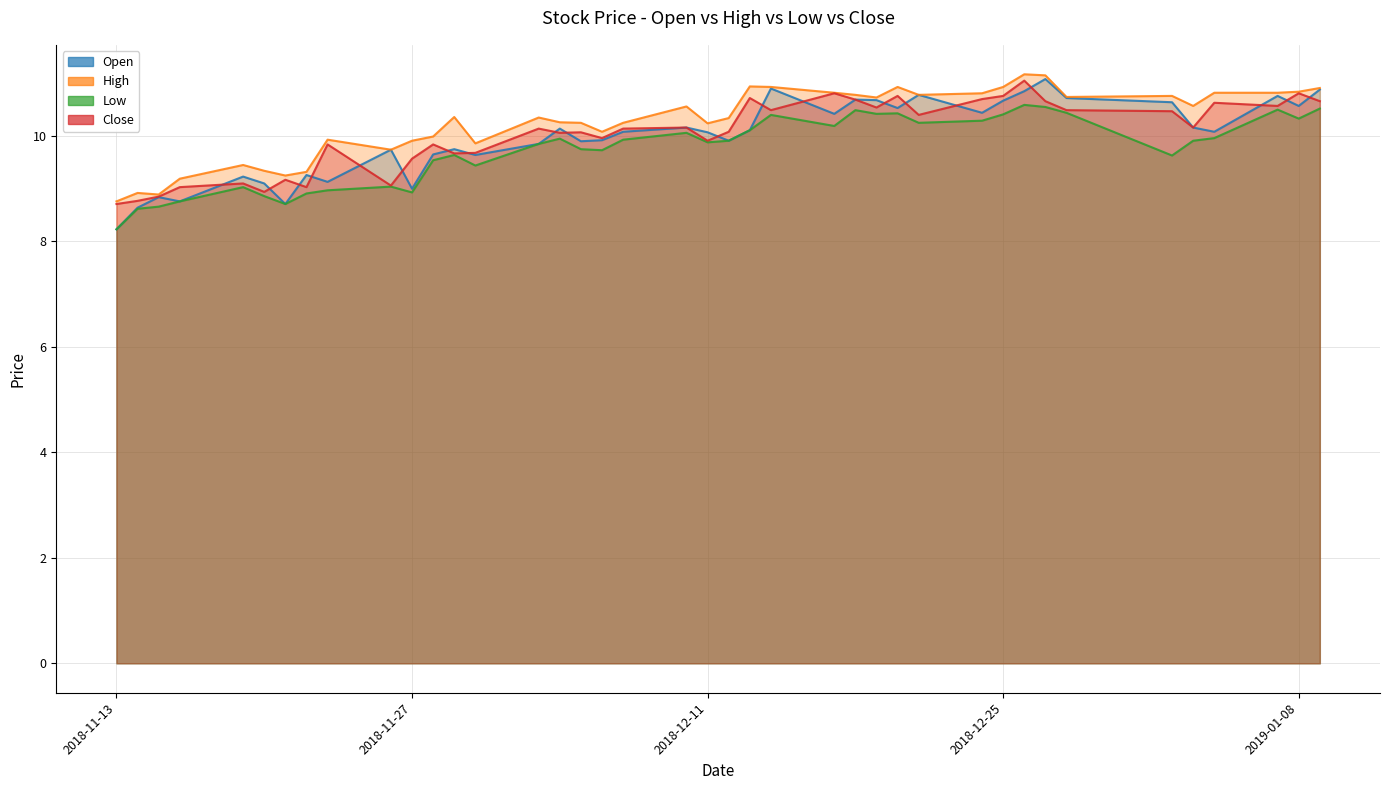

What is the minimum value for Low?

8.2